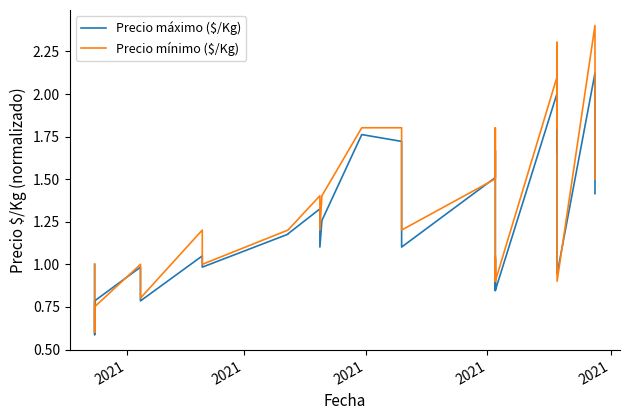

Reading left to right, extract all data points from this chart.

Precio máximo ($/Kg): 1.0	0.6	0.8	1.0	0.8	0.8	0.8	1.0	1.0	1.0	1.2	1.2	1.2	1.3	1.3	1.1	1.3	1.3	1.8	1.7	1.6	1.2	1.1	1.5	1.7	1.1	1.0	0.8	1.0	0.8	2.0	1.7	2.0	1.2	1.2	0.9	2.1	2.0	1.4	1.4
Precio mínimo ($/Kg): 1.0	0.6	0.8	1.0	0.8	0.8	0.8	1.2	1.0	1.0	1.2	1.2	1.2	1.4	1.4	1.2	1.4	1.4	1.8	1.8	1.7	1.2	1.2	1.5	1.8	1.2	1.1	0.9	1.1	0.9	2.1	1.8	2.3	1.2	1.2	0.9	2.4	2.2	1.5	1.5